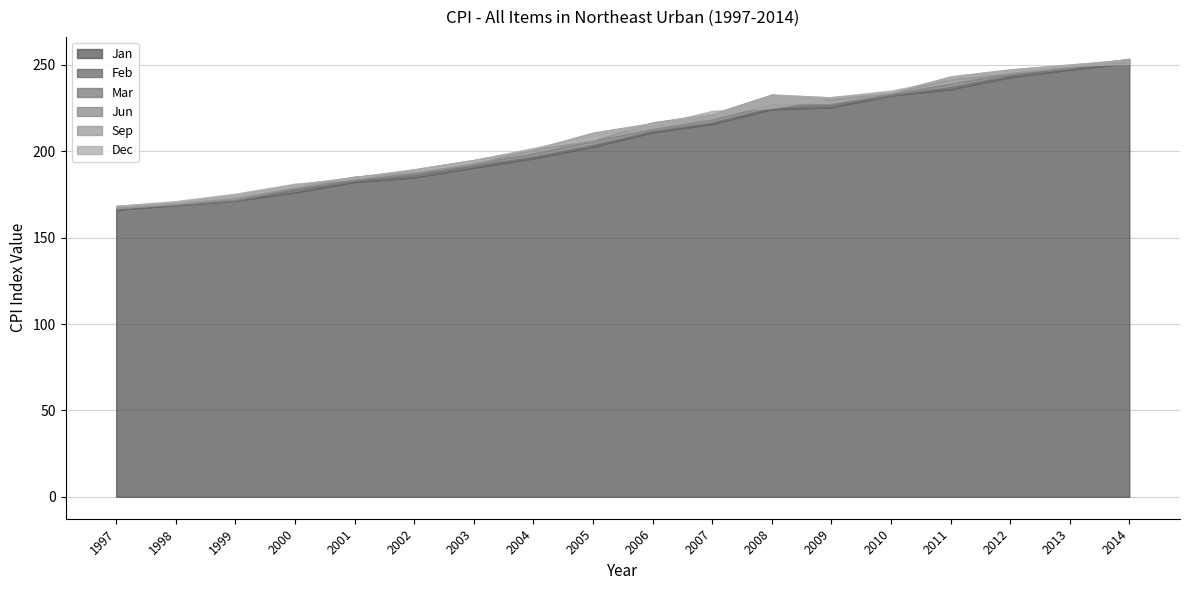

Is the value of Feb at 2013 greater than the value of Jun at 2003?

Yes